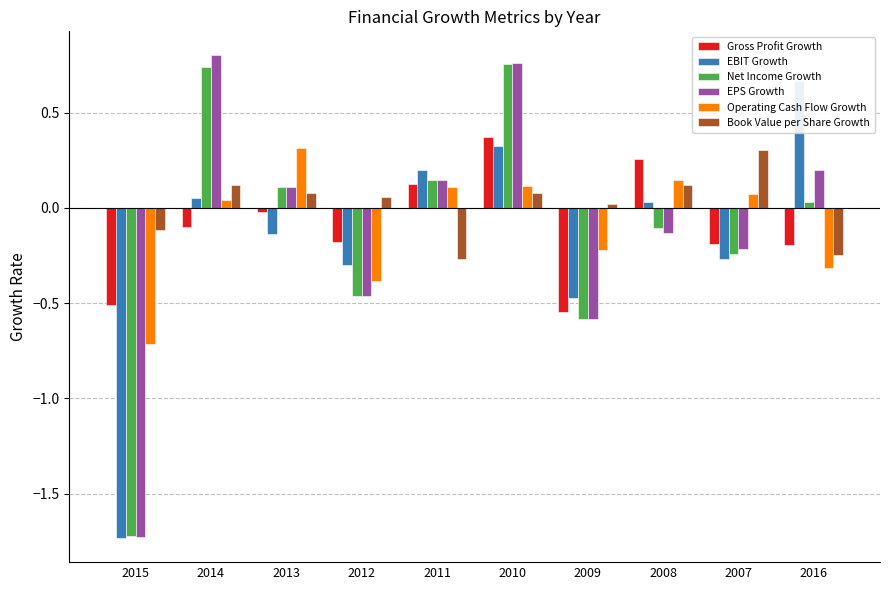

The Operating Cash Flow Growth series shows -0.4 at 2012. True or false?

True